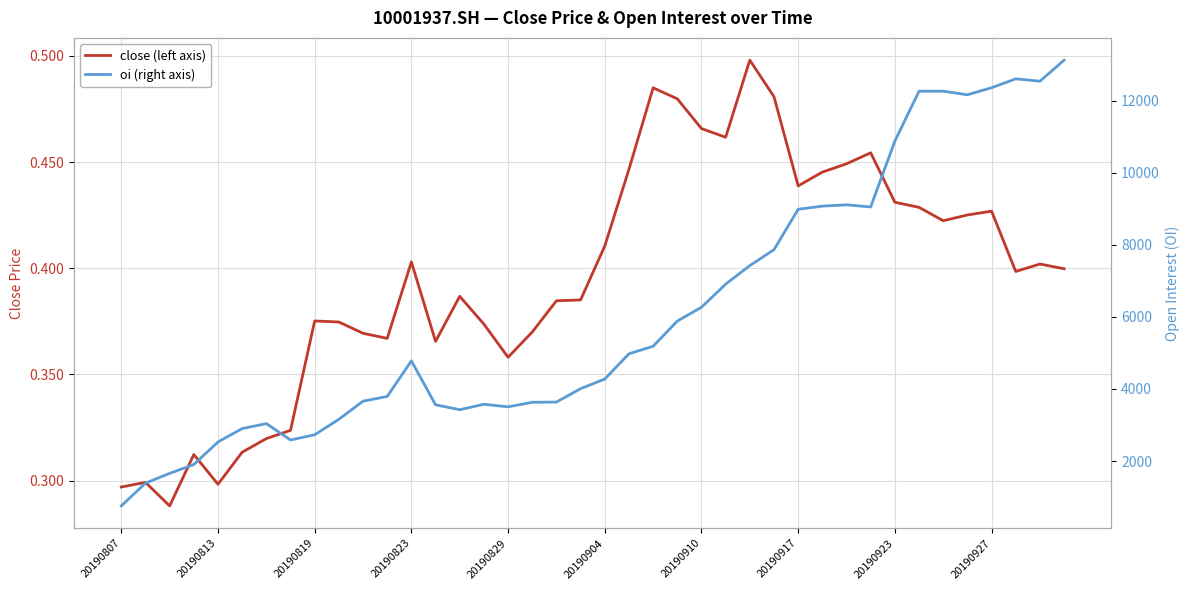

What is the sum of the oi (right axis) values at 14 and 15?

6999.0